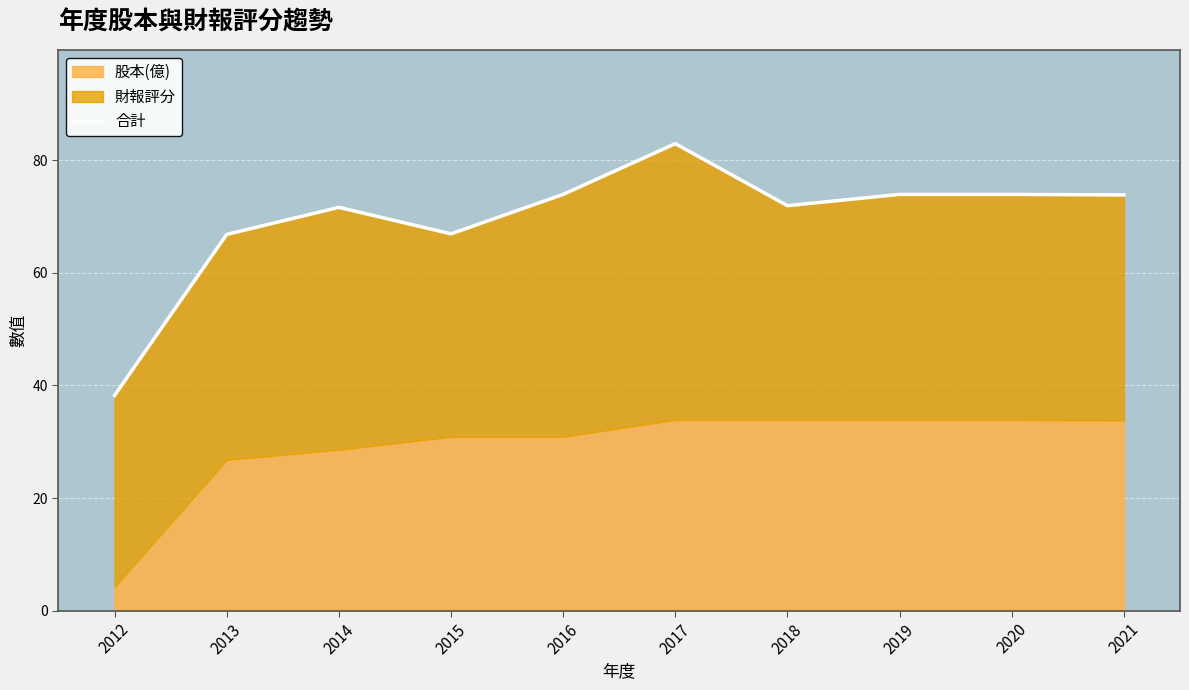

Rank the categories by value from highest to lowest.

2017, 2016, 2019, 2020, 2021, 2018, 2014, 2015, 2013, 2012